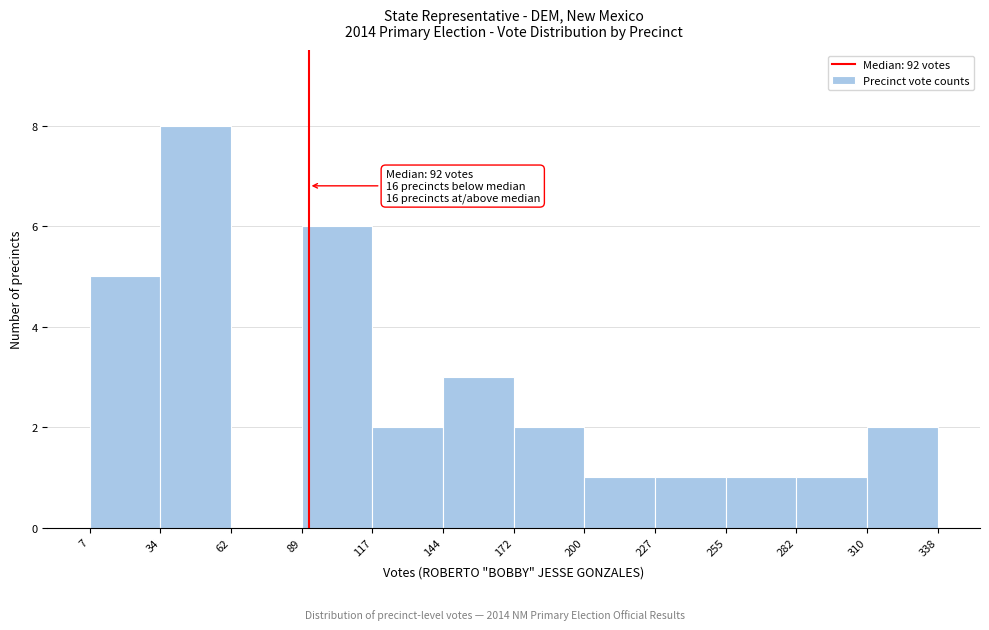

Over which range of the x-axis is the bar tallest?

34 to 62